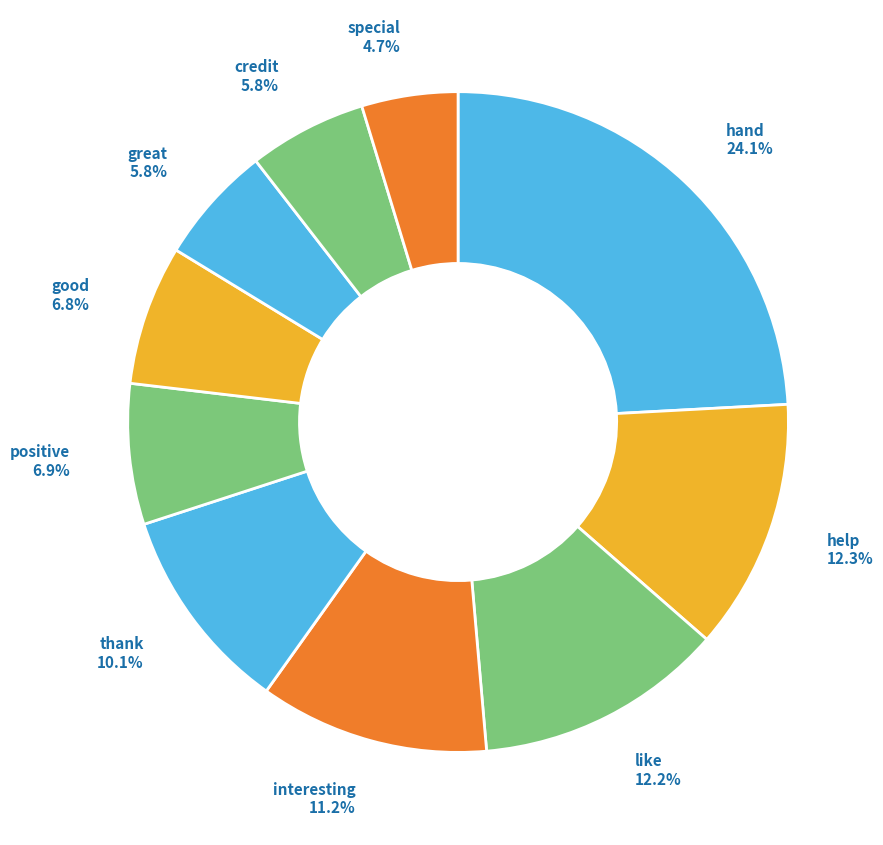

What is the largest slice in the pie chart?

hand